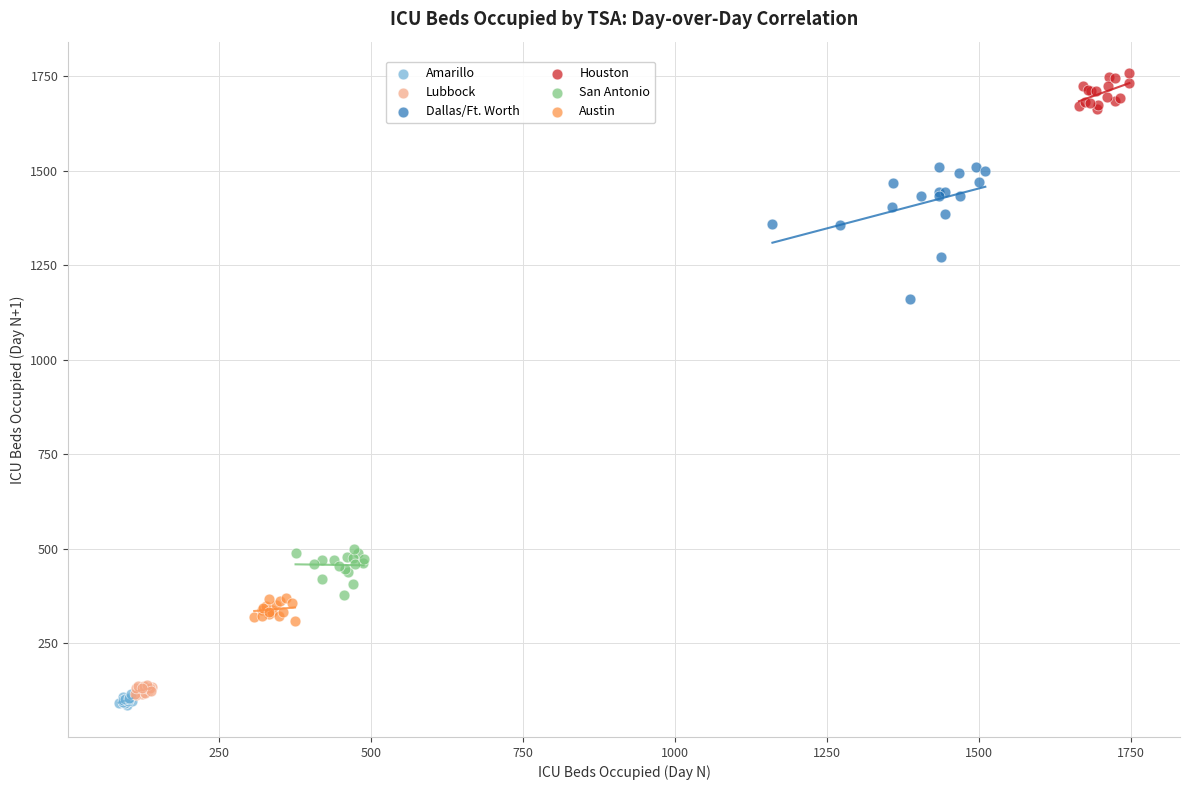

Which series reaches the maximum Y coordinate?

Houston